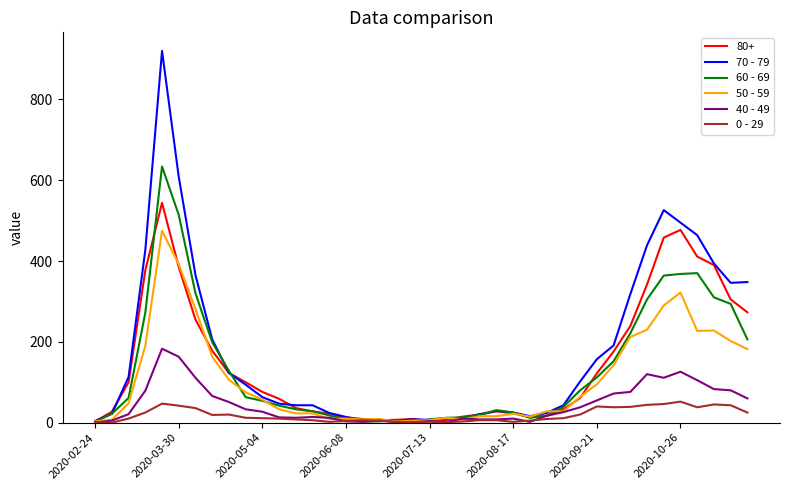

Which series has the widest spread of values?

70 - 79